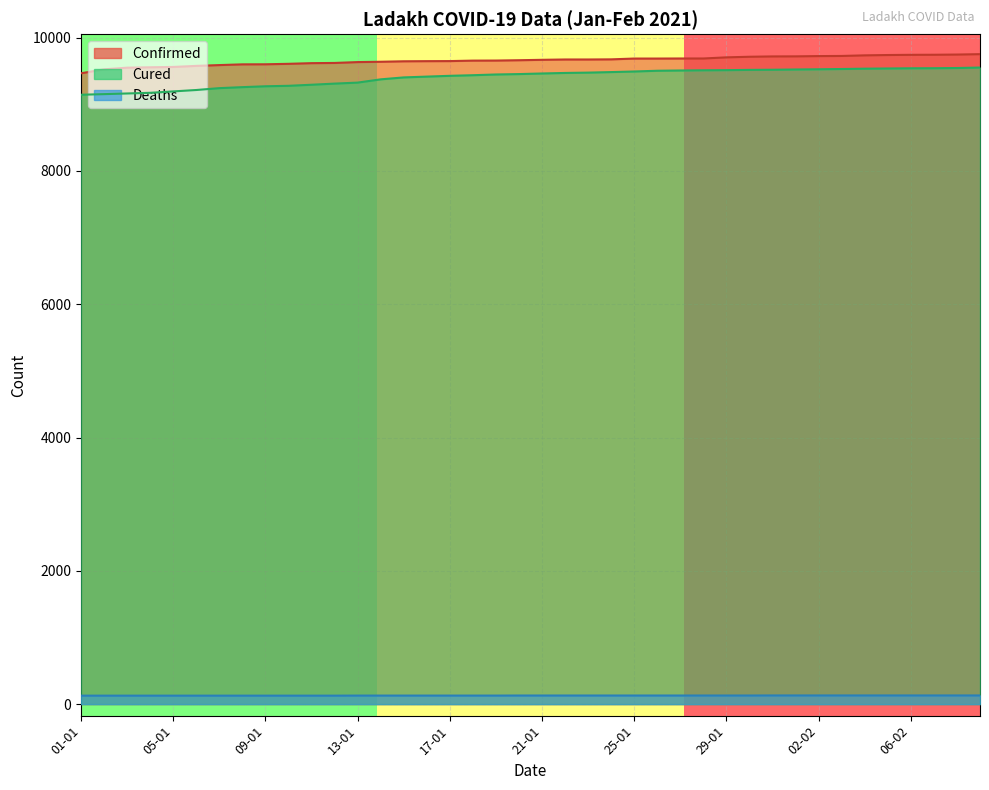

Is it true that Confirmed equals 13798 at 27-01?

False